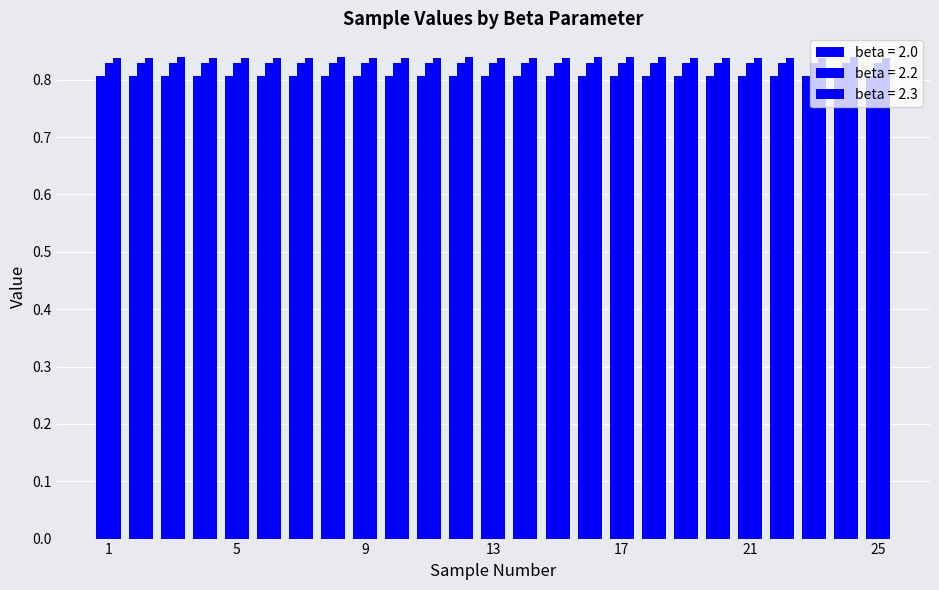

Reading left to right, list all the values displayed in this chart.

beta = 2.0: 0.8	0.8	0.8	0.8	0.8	0.8	0.8	0.8	0.8	0.8	0.8	0.8	0.8	0.8	0.8	0.8	0.8	0.8	0.8	0.8	0.8	0.8	0.8	0.8	0.8
beta = 2.2: 0.8	0.8	0.8	0.8	0.8	0.8	0.8	0.8	0.8	0.8	0.8	0.8	0.8	0.8	0.8	0.8	0.8	0.8	0.8	0.8	0.8	0.8	0.8	0.8	0.8
beta = 2.3: 0.8	0.8	0.8	0.8	0.8	0.8	0.8	0.8	0.8	0.8	0.8	0.8	0.8	0.8	0.8	0.8	0.8	0.8	0.8	0.8	0.8	0.8	0.8	0.8	0.8